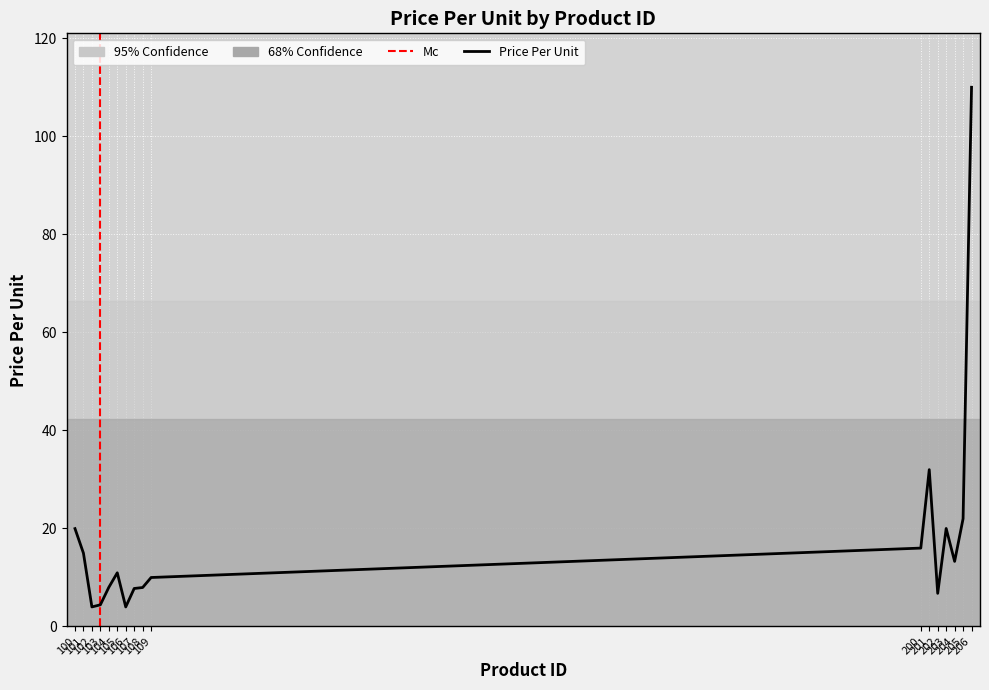

What is the value of the 14th point from the left?

20.0